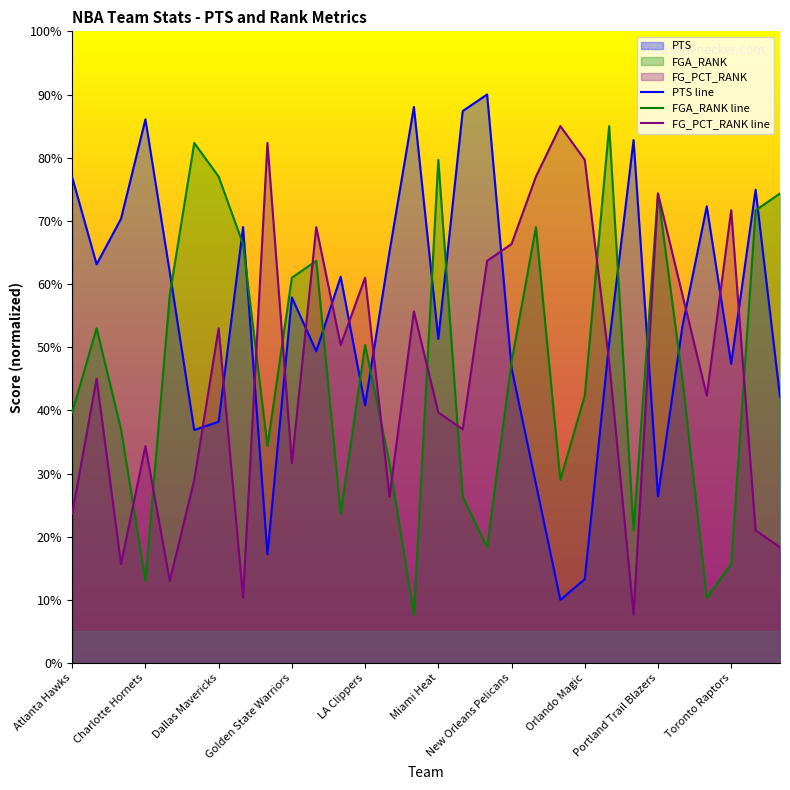

How many interior local peaks does the FGA_RANK line series have?

8